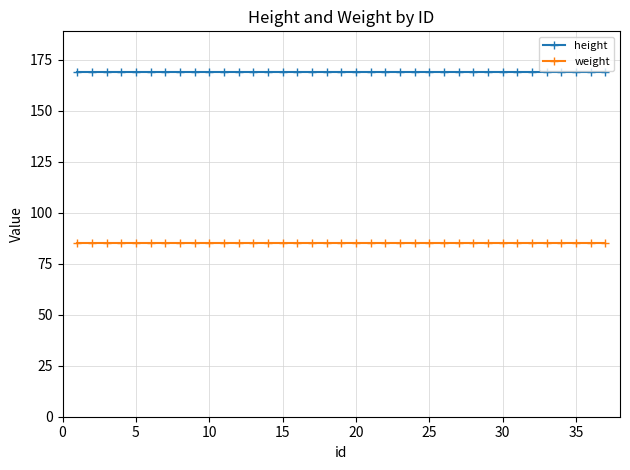

True or false: height and weight intersect in this chart.

False